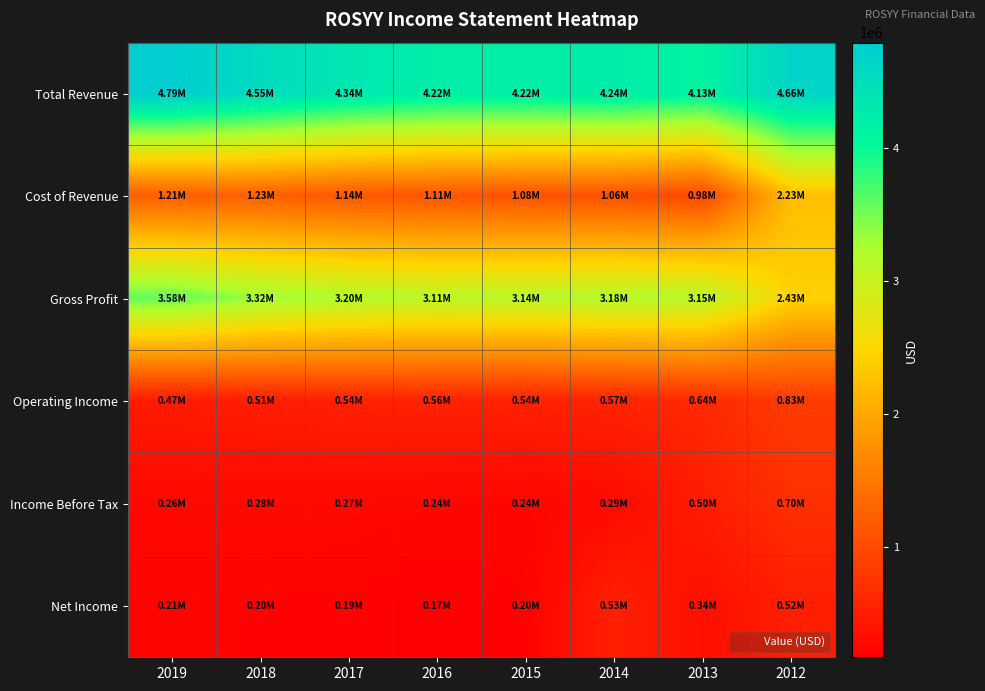

What is the spread (max minus min) of values at 2016?

4056800